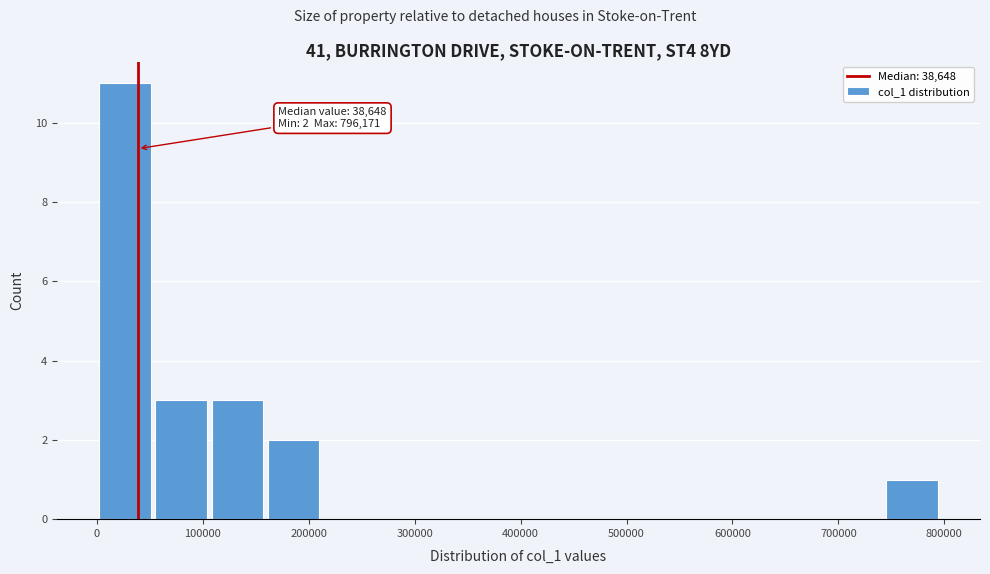

Over which range of the x-axis is the bar tallest?

0 to 50000